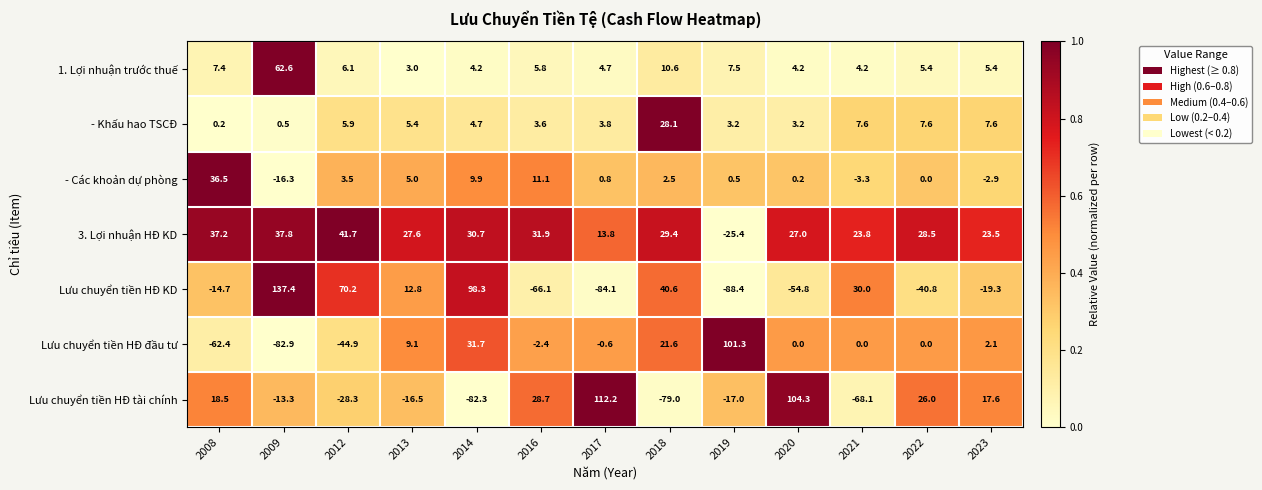

What is the difference between the highest and lowest values at 2021?

98.1